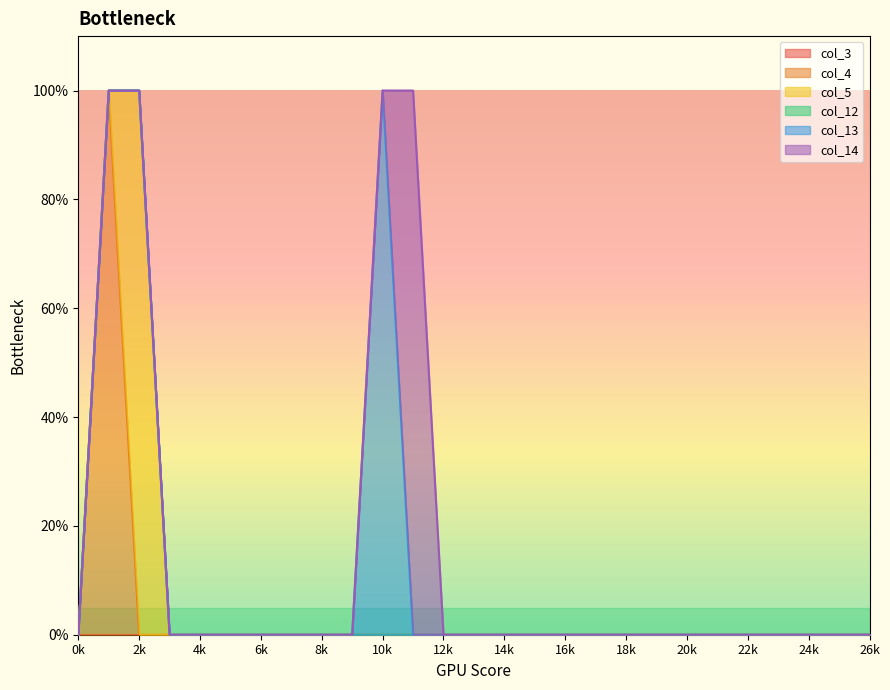

Rank the series by their maximum value, from lowest to highest.

col_3, col_12, col_4, col_5, col_13, col_14